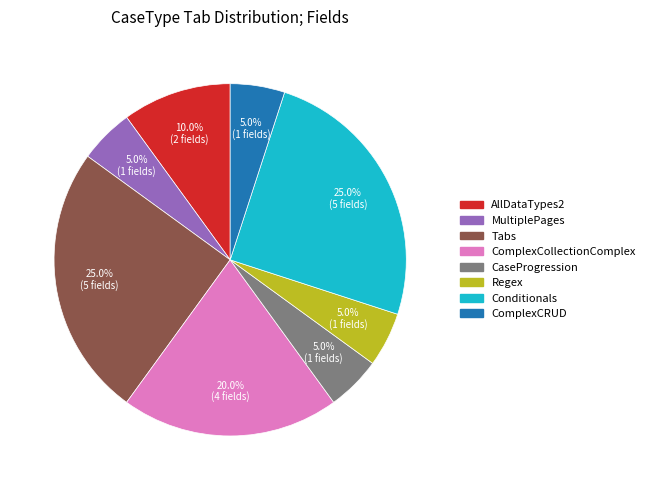

What is the ratio of the value at ComplexCollectionComplex to the value at ComplexCRUD?

4.0